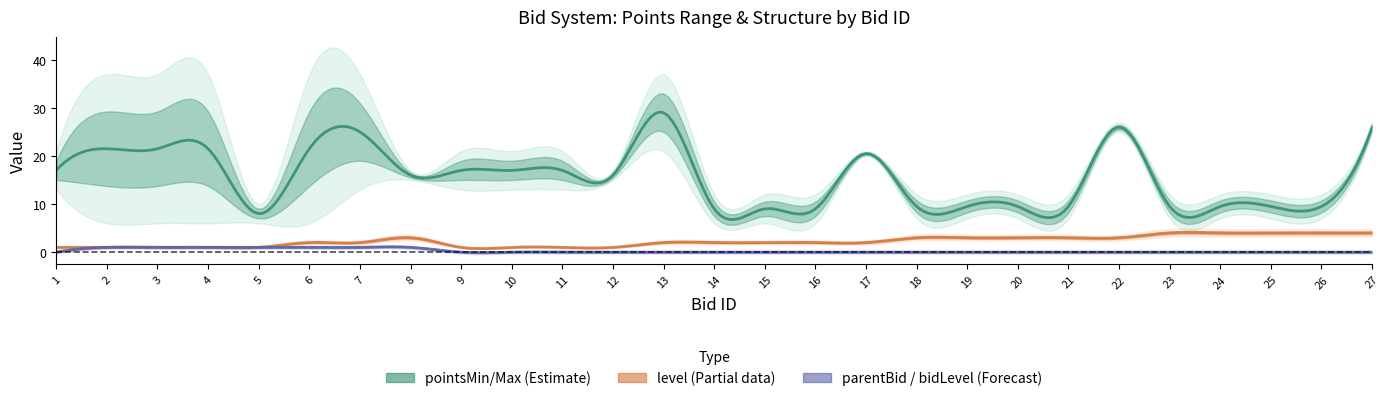

At which label does pointsMin first exceed 7?

1